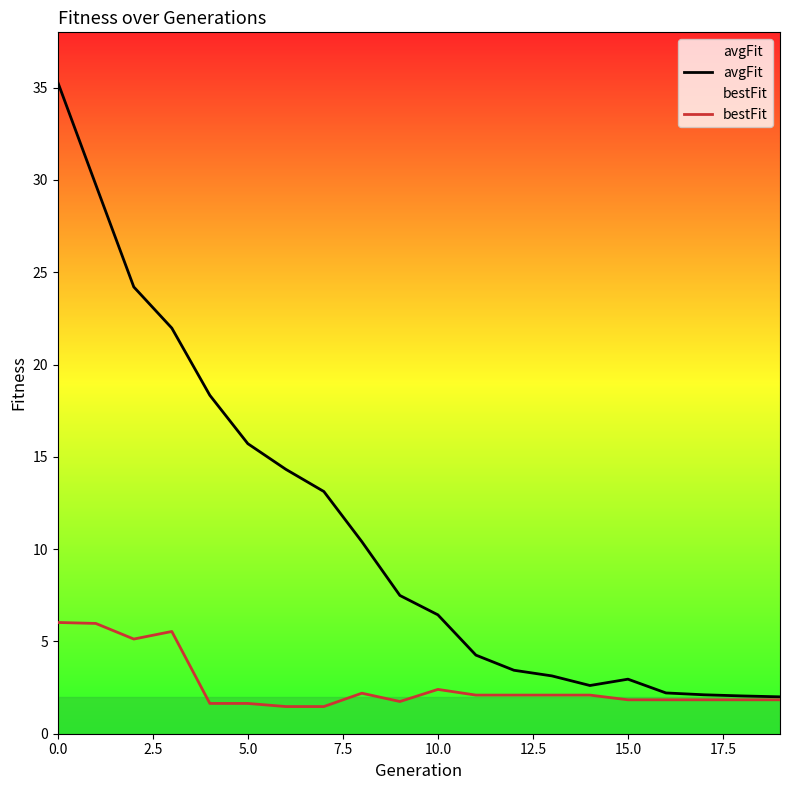

What is the spread (max minus min) of values at 19?

0.2